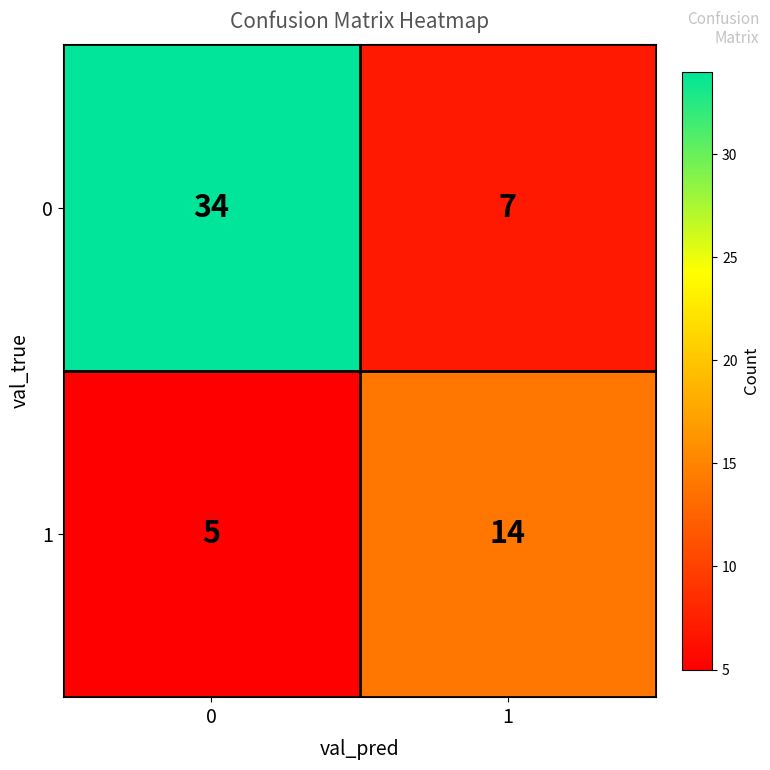

Is it true that 0 equals 47 at 0?

False